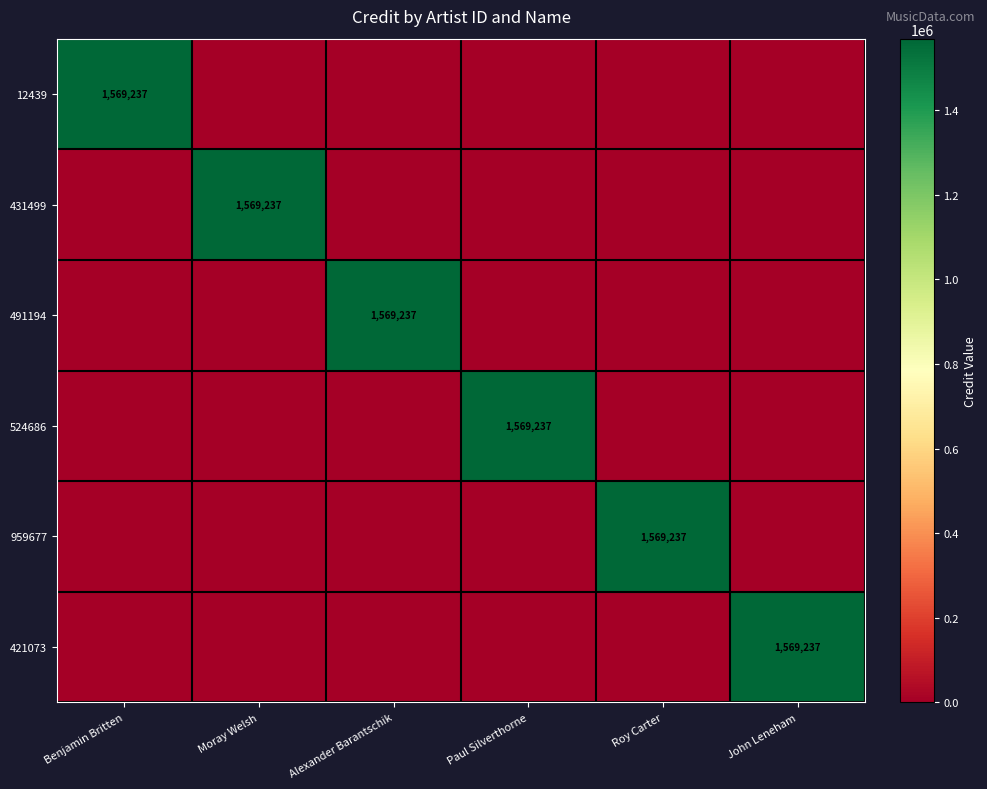

Is it true that 524686 equals 1020155 at Paul Silverthorne?

False